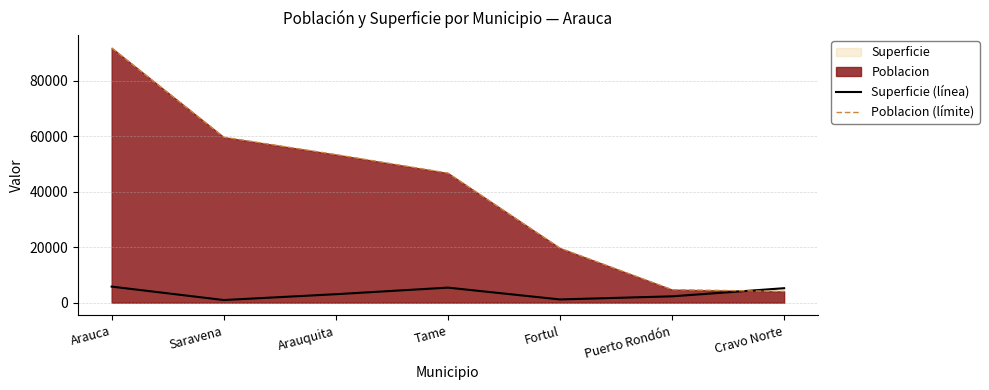

What is the smallest value displayed?

945.1